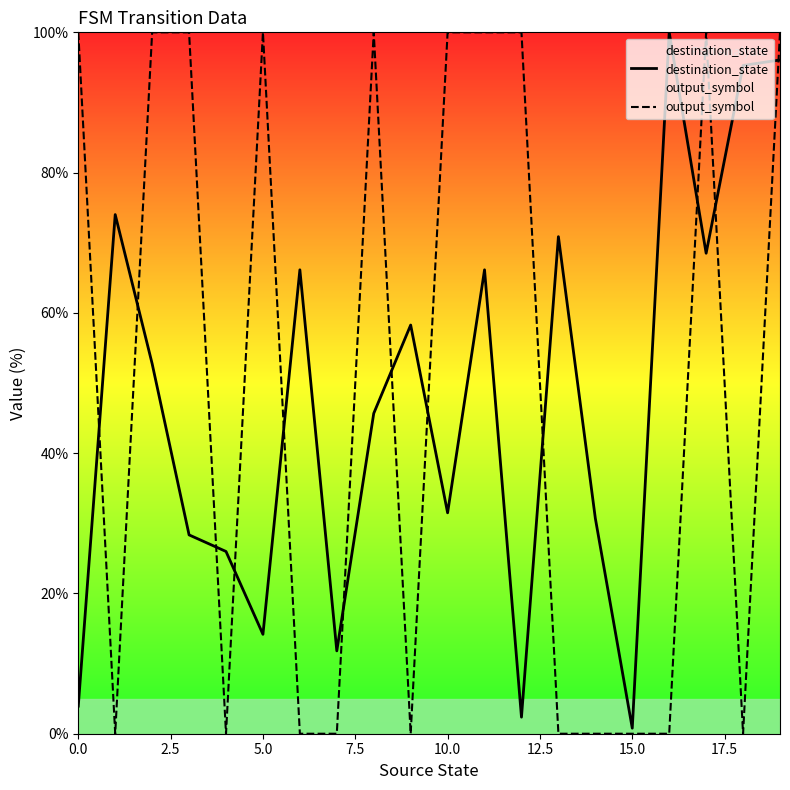

True or false: output_symbol has a value of 0.0 at 15.0.

True